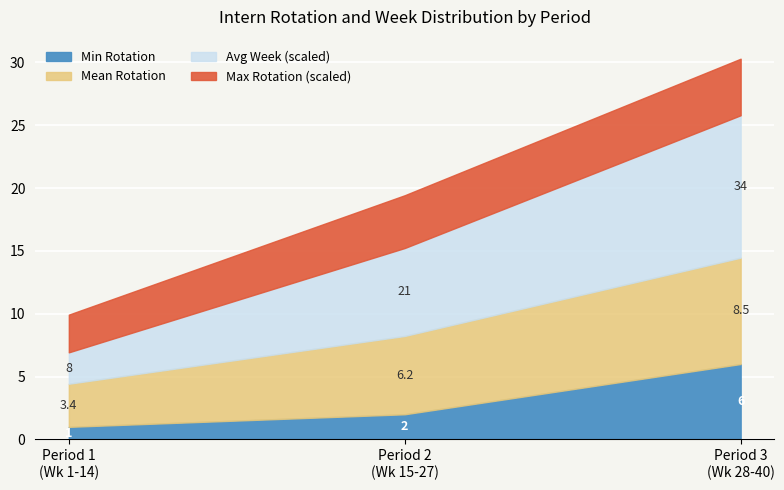

What is the highest value of the Min Rotation series?

6.0